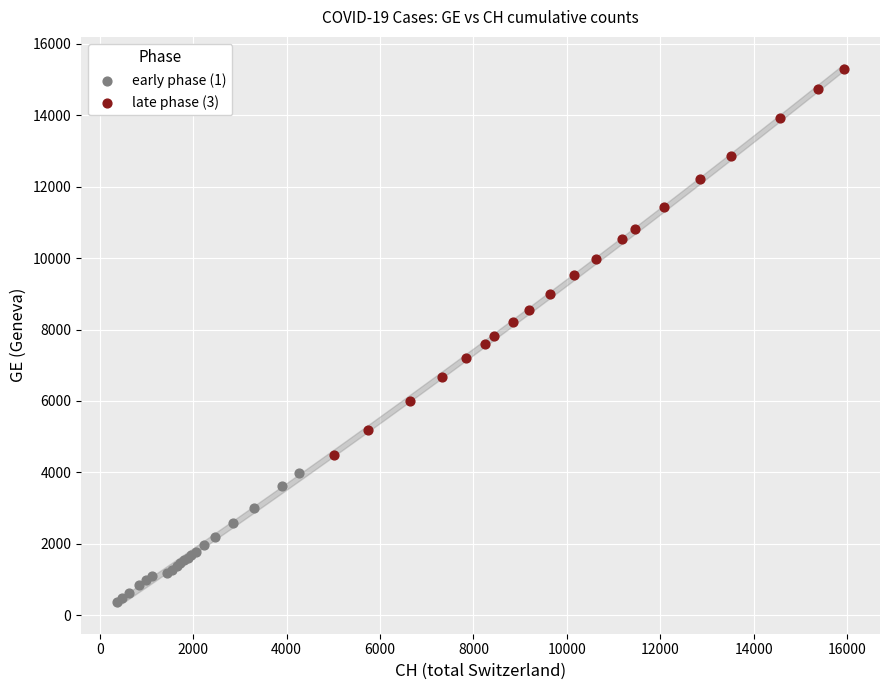

Which series contains the lowest Y value?

early phase (1)